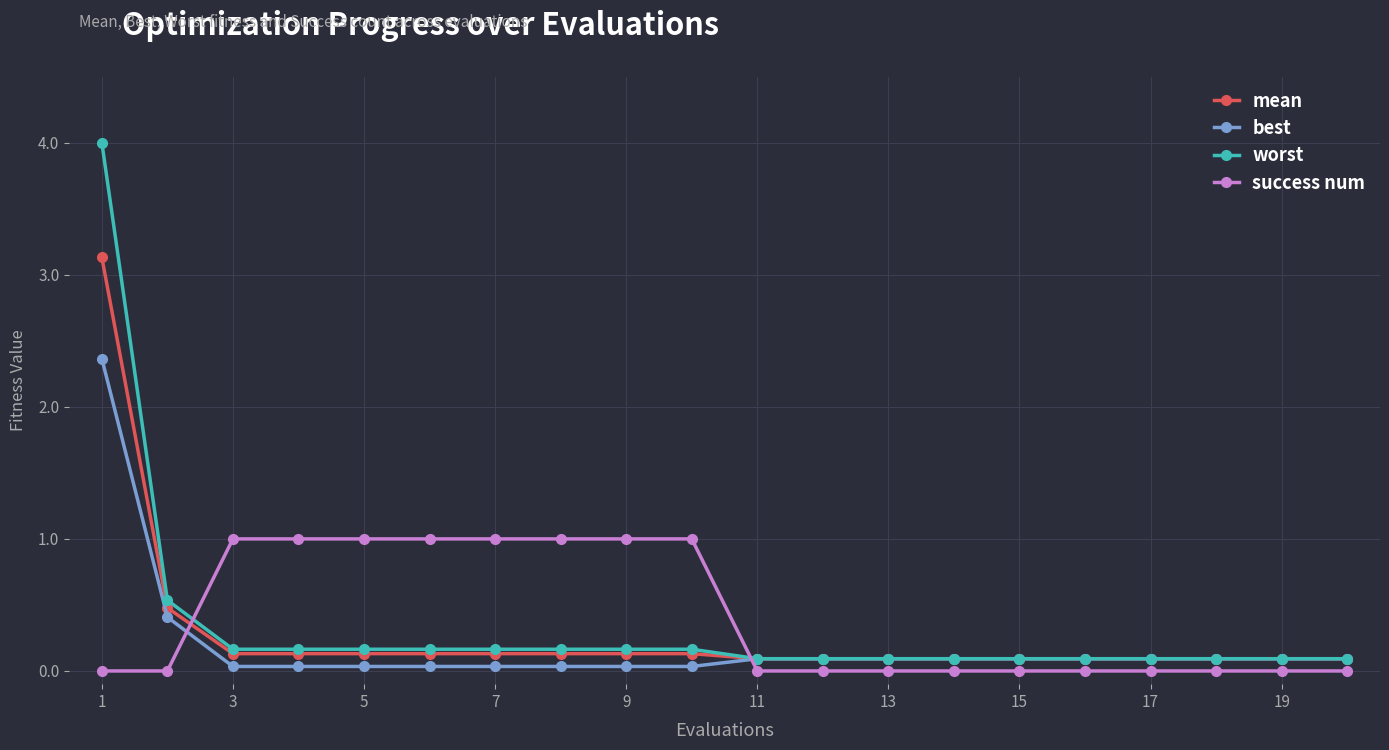

True or false: success num and best intersect in this chart.

True